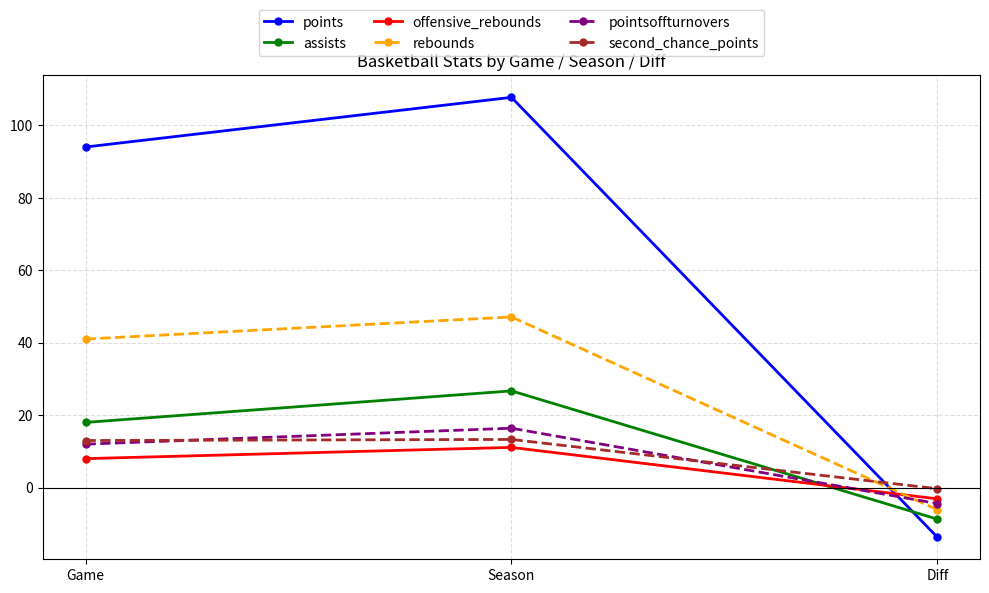

How many categories are shown in the chart?

3